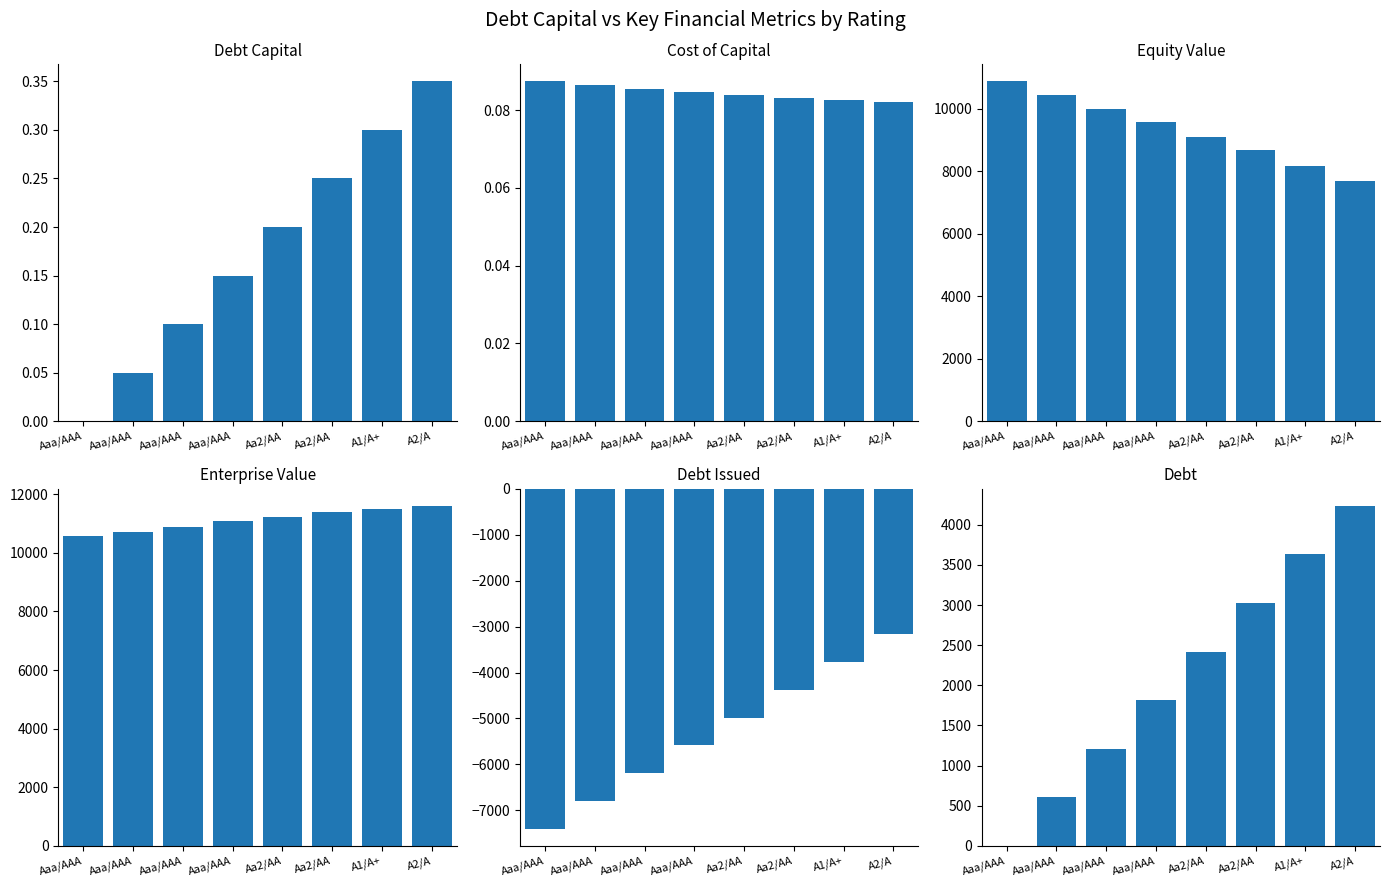

True or false: debt_issued has a value of -6818.4 at Aa2/AA.

False